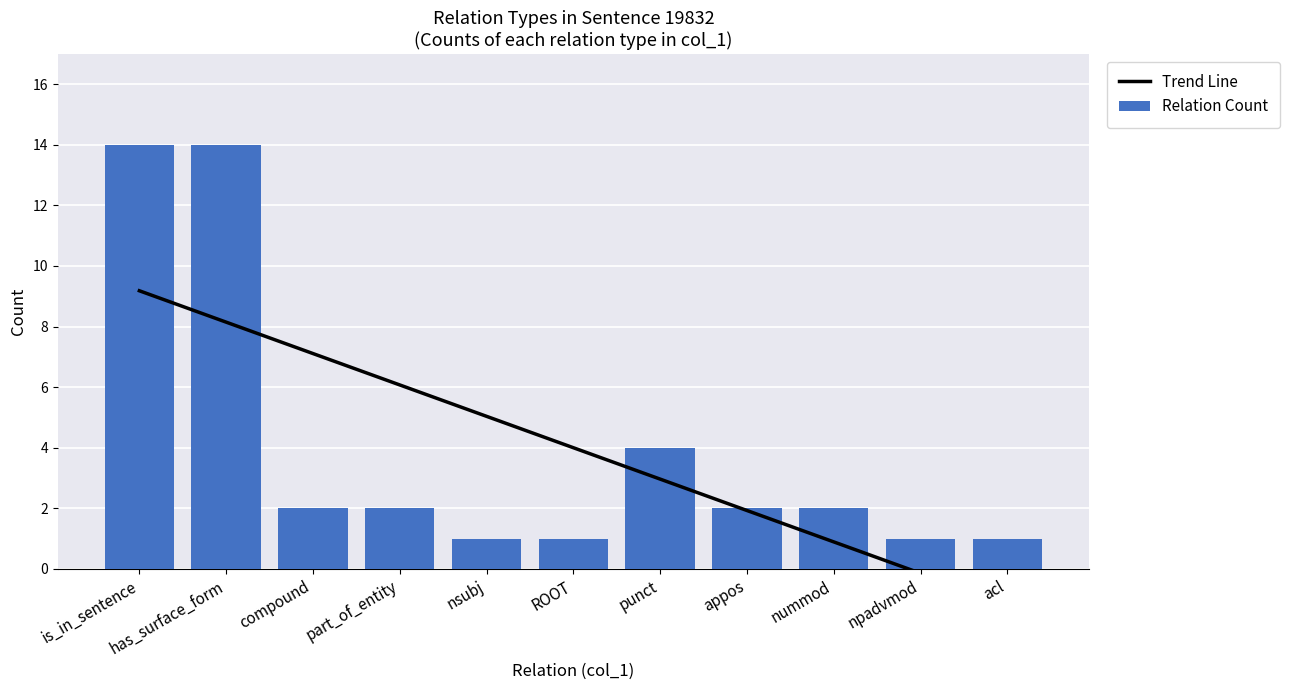

What is the average value of the Relation Count series?

4